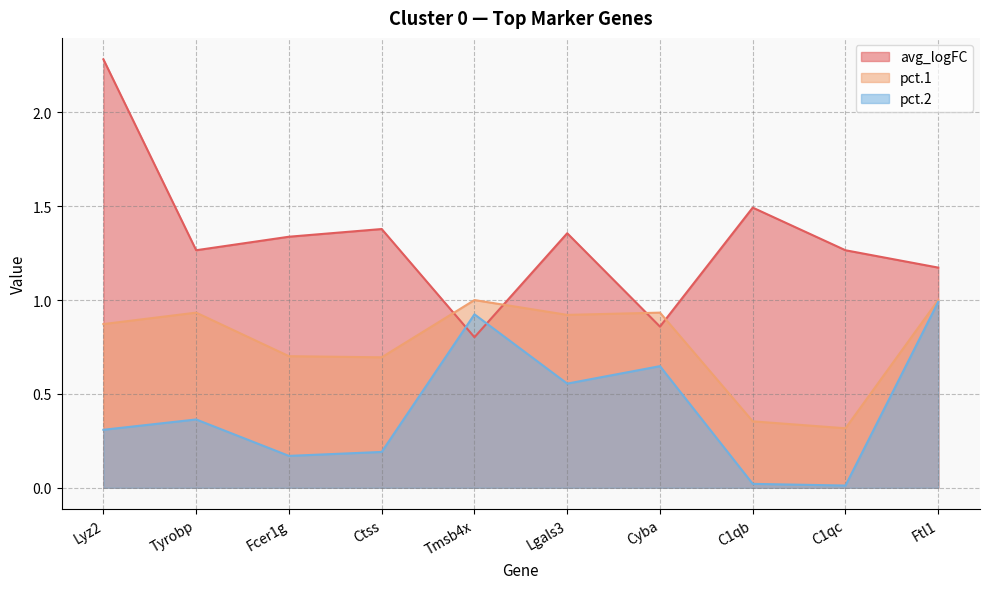

Where does the avg_logFC series first go above 1?

Lyz2